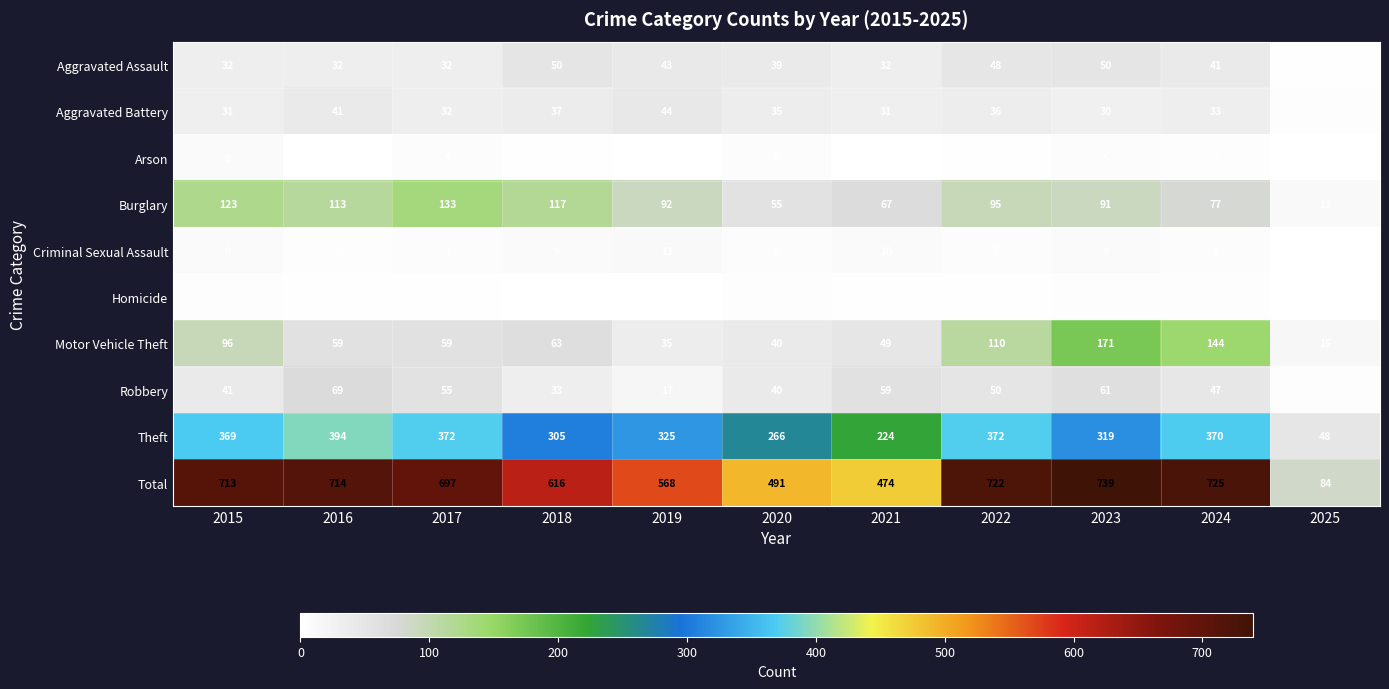

Is it true that Arson equals 2 at 2022?

True